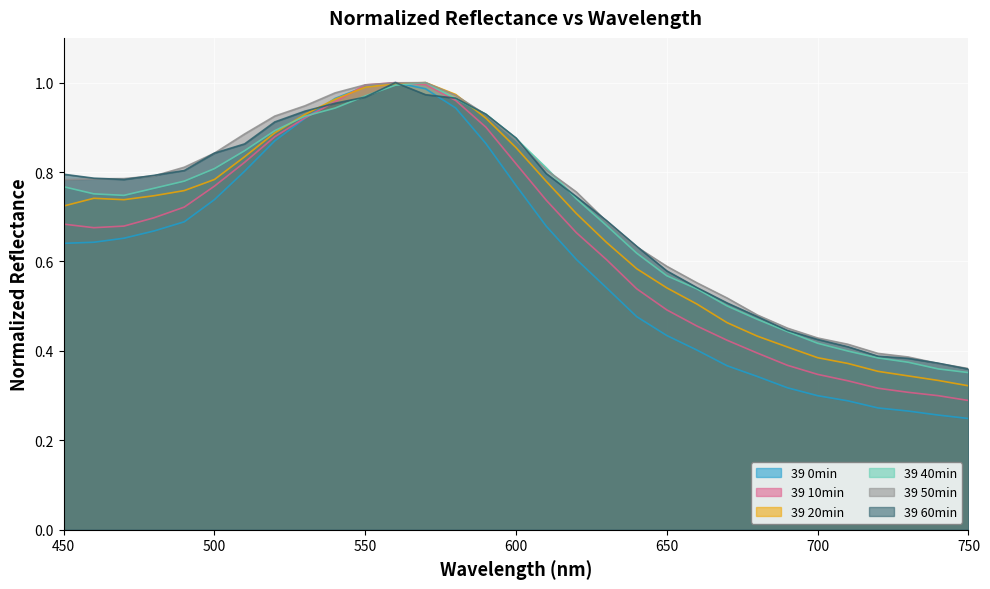

After their last crossing, which series has the higher values: 39 60min or 39 0min?

39 60min